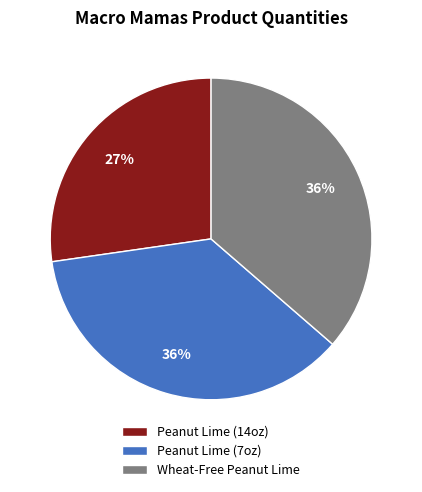

Between Wheat-Free Peanut Lime and Peanut Lime (14oz), which is larger?

Wheat-Free Peanut Lime